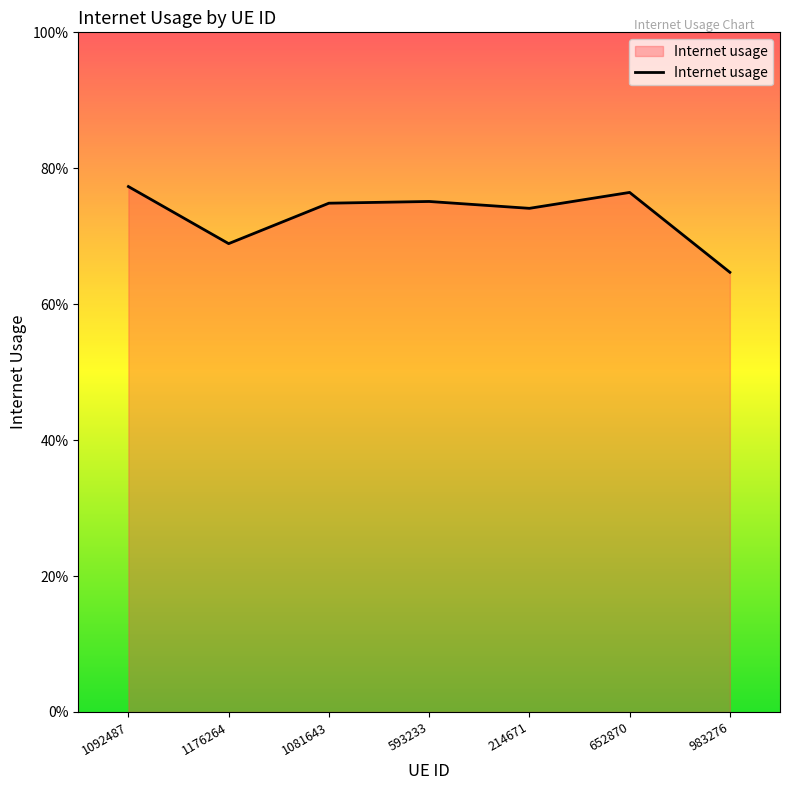

Does the chart have visible grid lines?

No